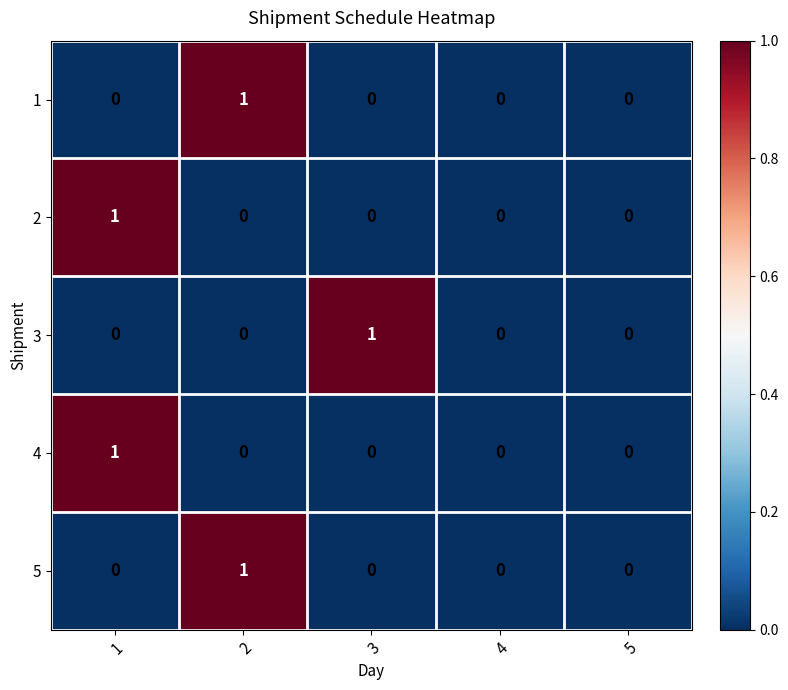

How many 2 values are between 0 and 1?

5